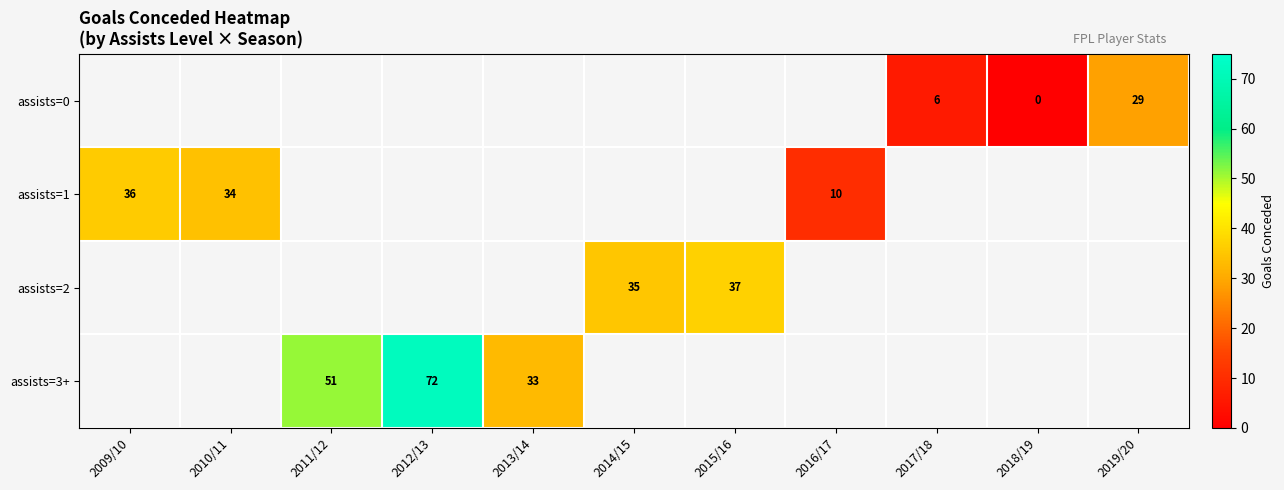

Is the value of assists=0 at 2017/18 greater than the value of assists=3+ at 2013/14?

No